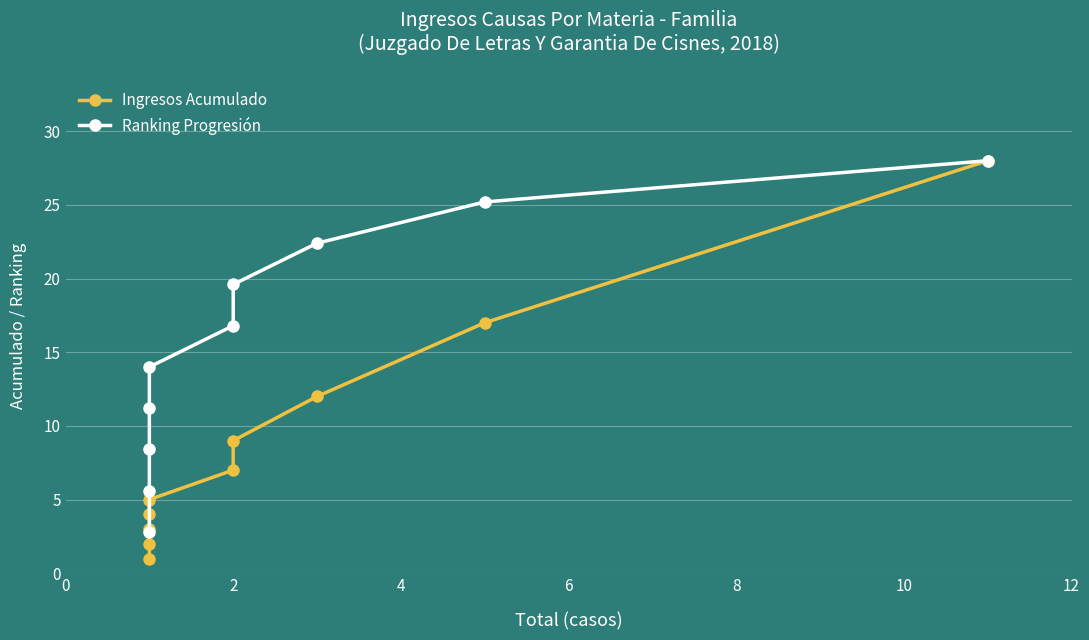

What is the sum of all Ingresos Acumulado values?

88.0